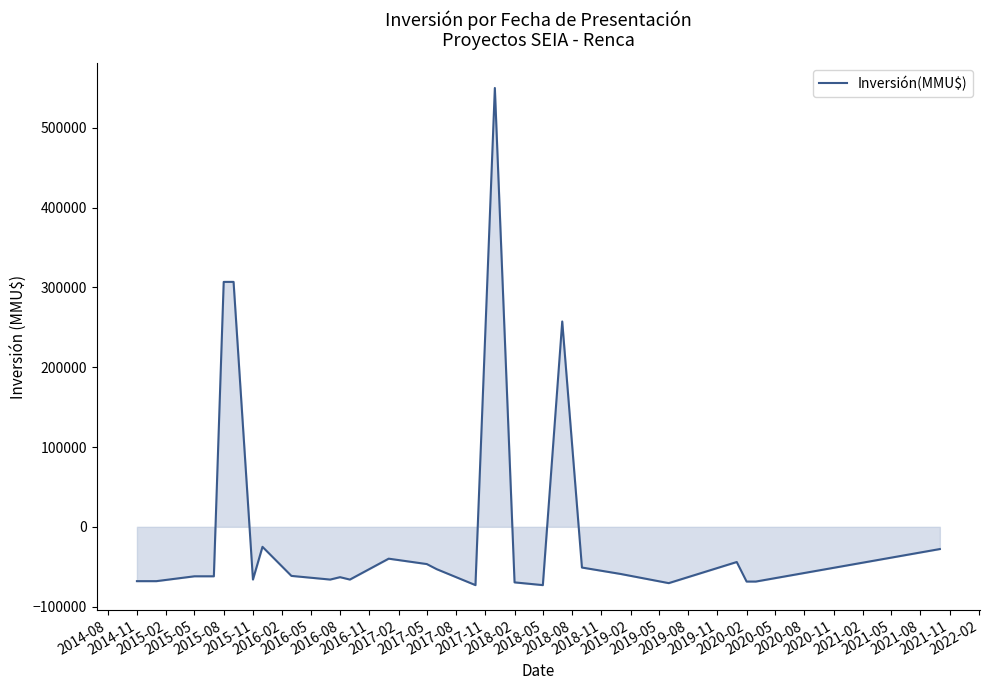

What is the greatest value displayed?

549917.8